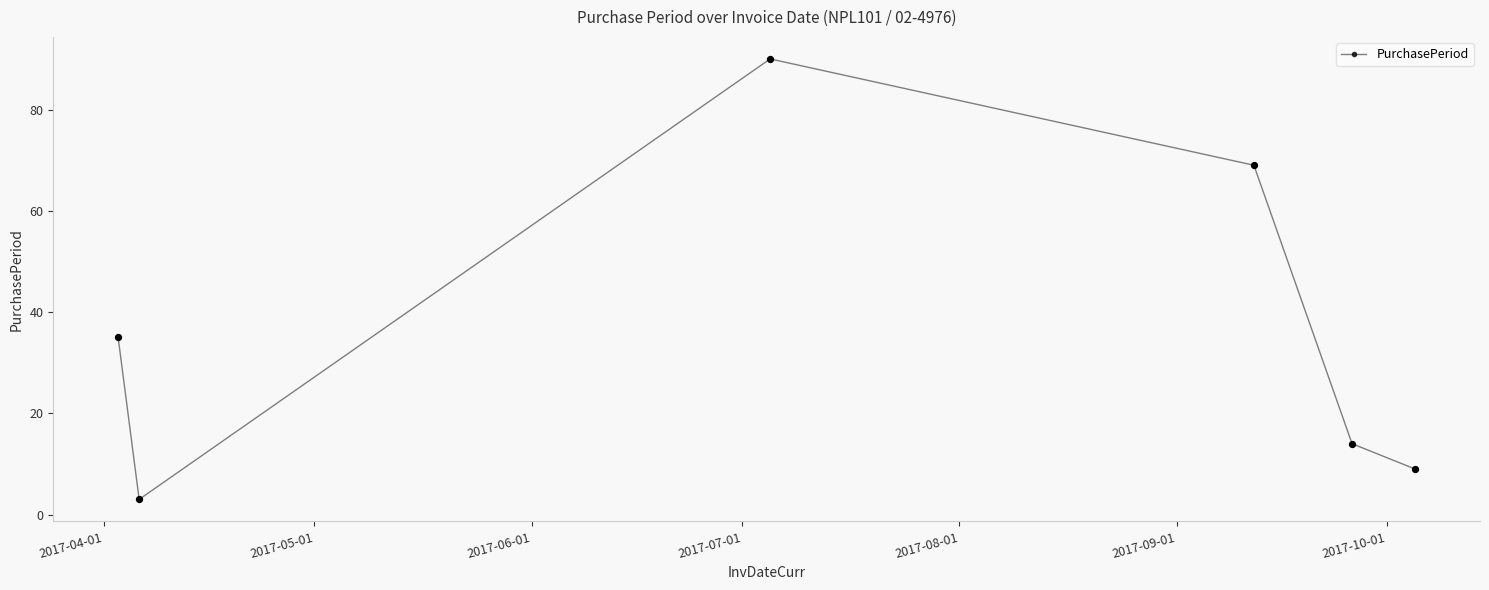

How many points are lower than both their immediate neighbors (excluding endpoints)?

1